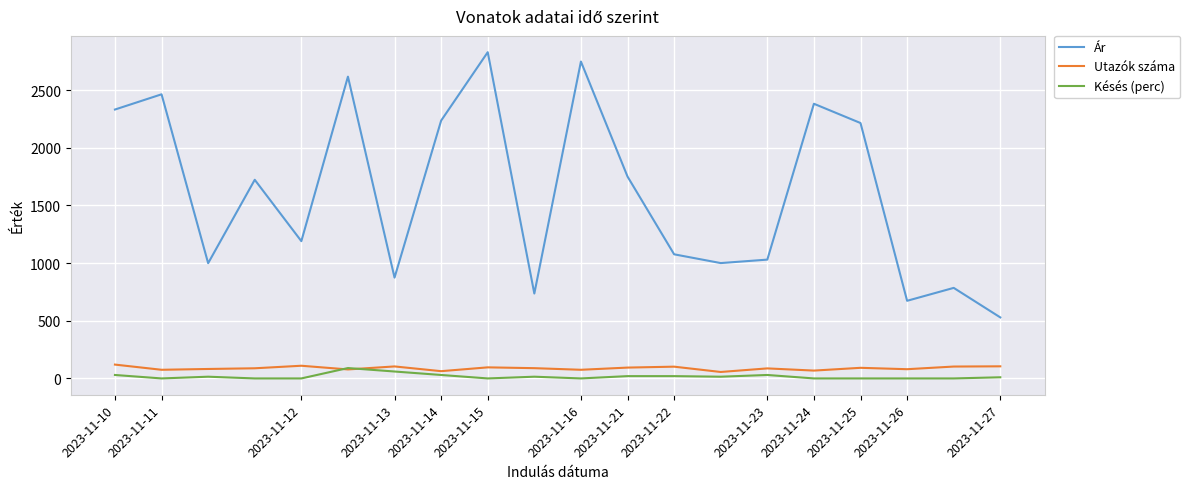

Rank the series by their maximum value, from lowest to highest.

Késés (perc), Utazók száma, Ár